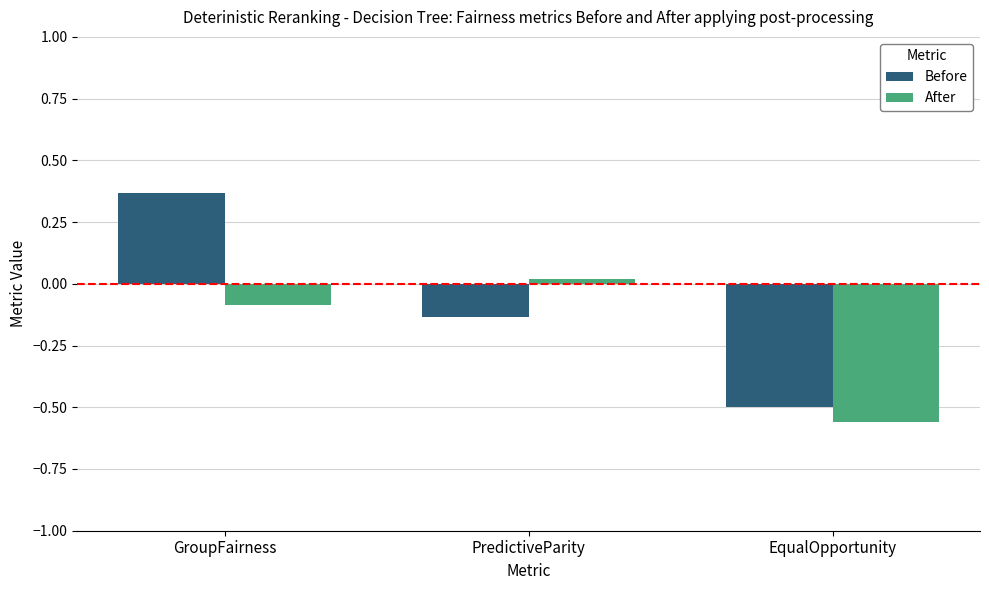

What is the label of the 2nd bar from the right?

PredictiveParity